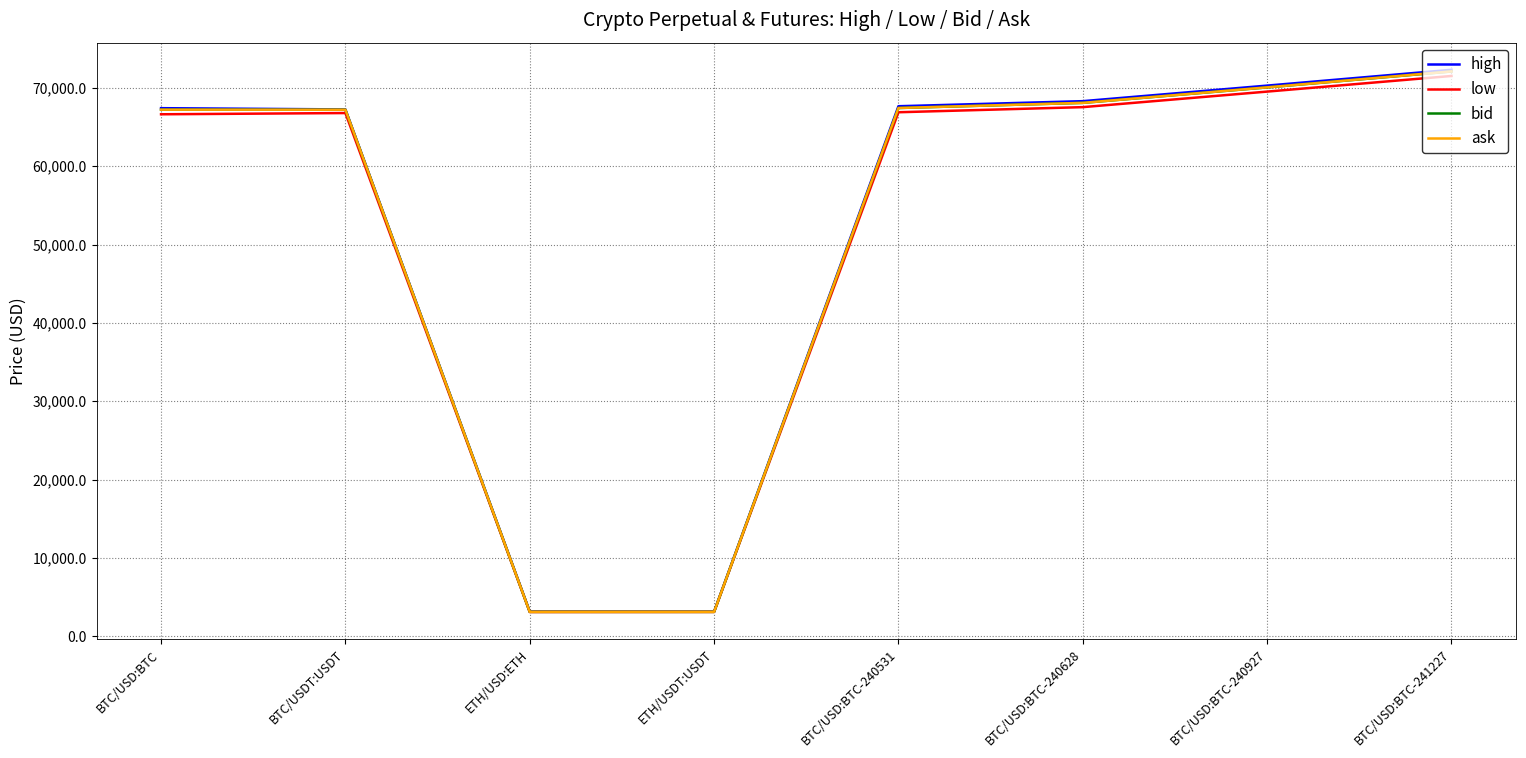

What is the greatest value displayed?

72300.0